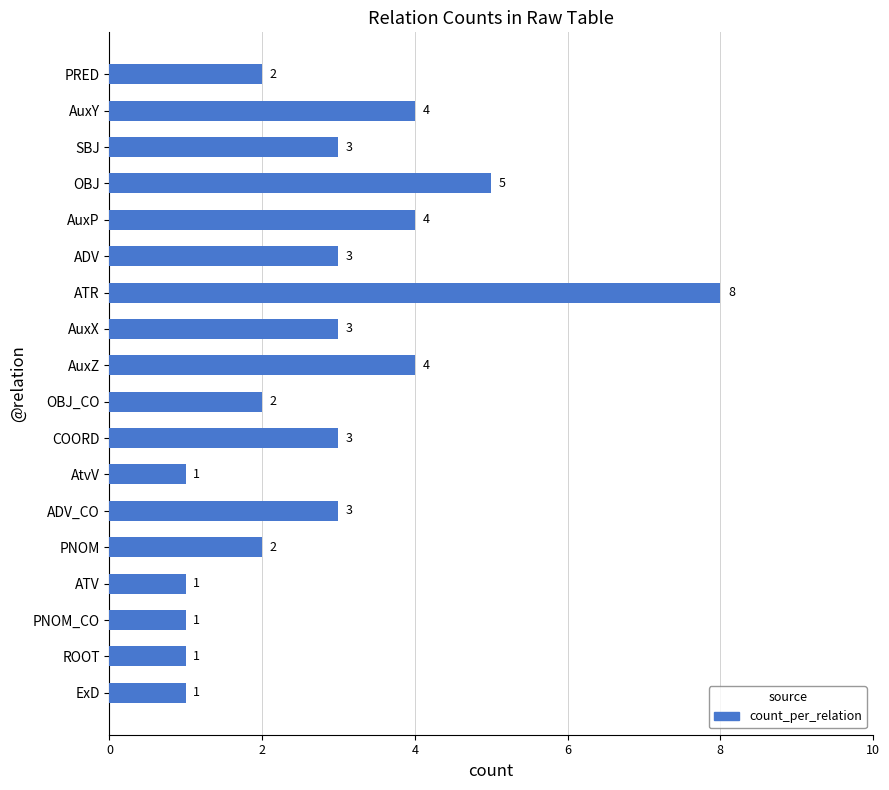

What is the value of the 8th bar from the top?

3